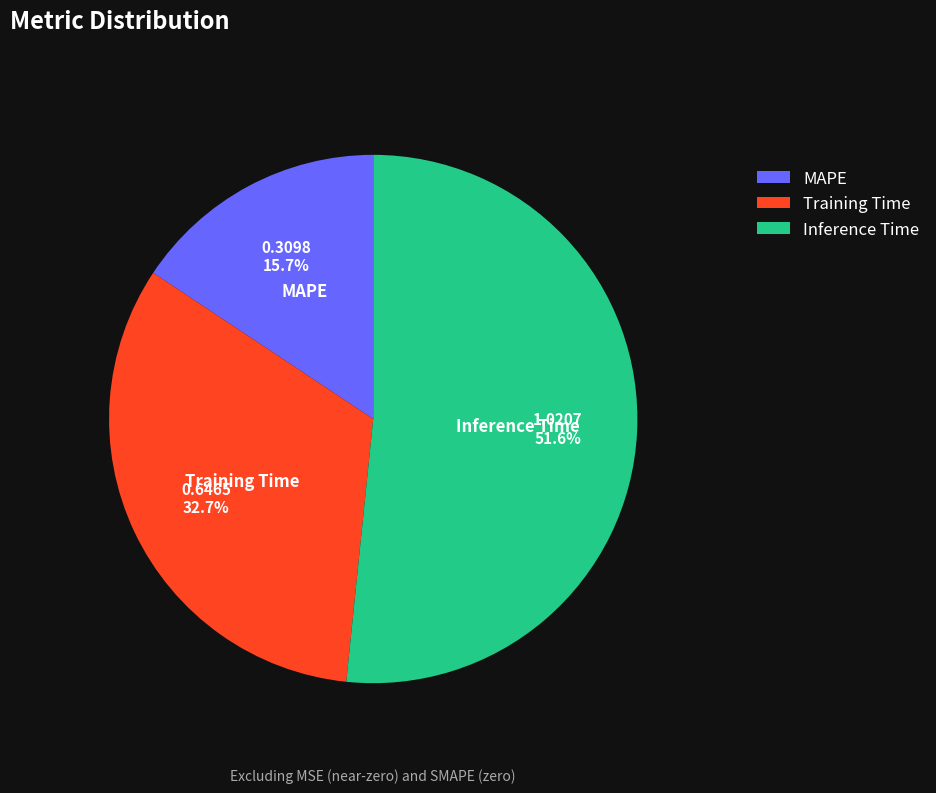

To the nearest percent, what is the difference between the MAPE and Inference Time slice percentages?

36%